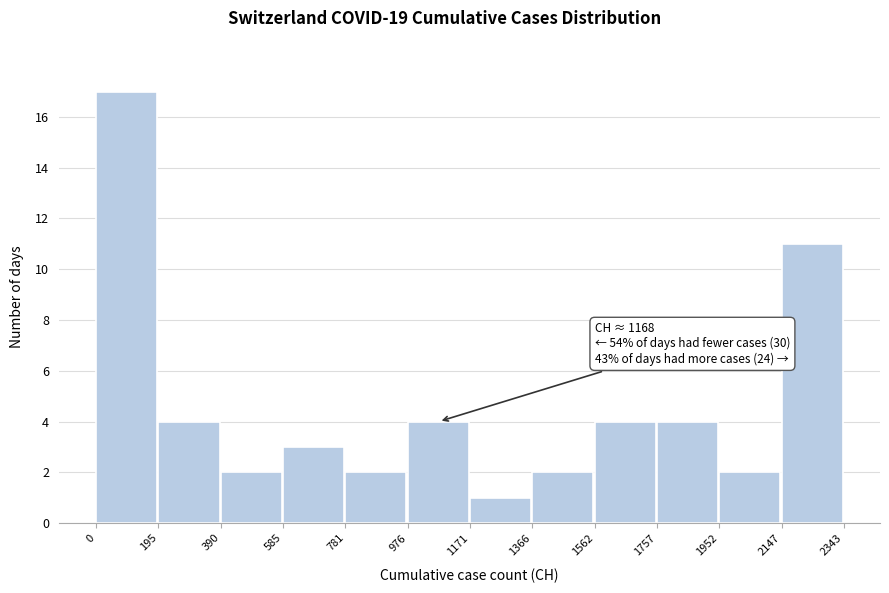

Over which range of the x-axis is the bar tallest?

0 to 195